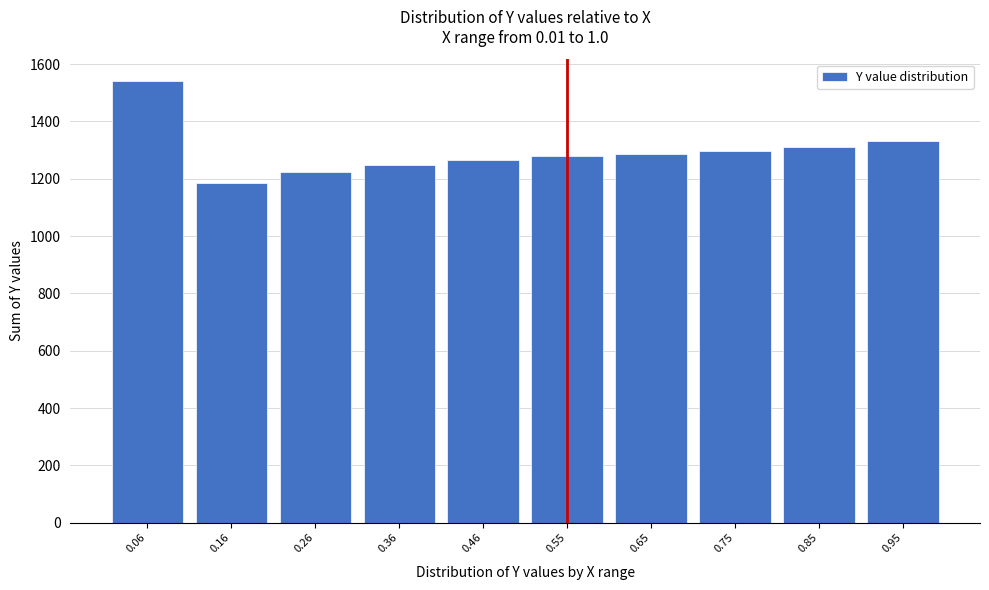

Reading right to left, list all the values displayed in this chart.

1331.1	1310.7	1297.1	1288.1	1279.1	1267.3	1246.9	1225.4	1186.7	1540.1